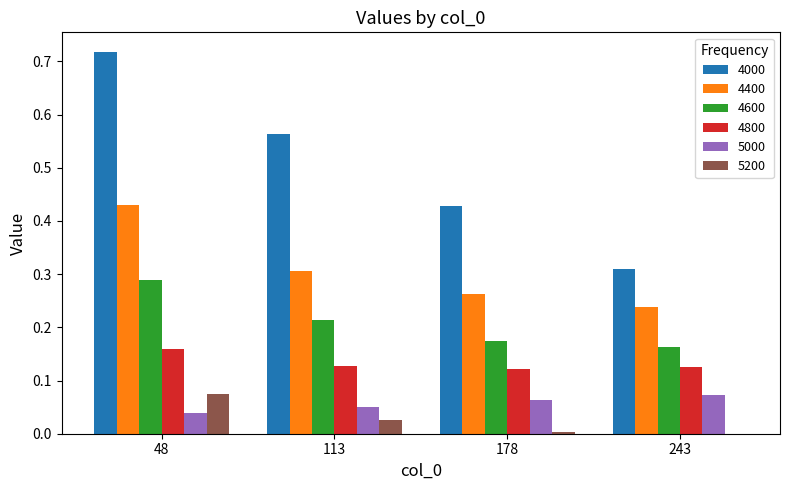

At 48, list the series in order from largest to smallest.

4000, 4400, 4600, 4800, 5200, 5000